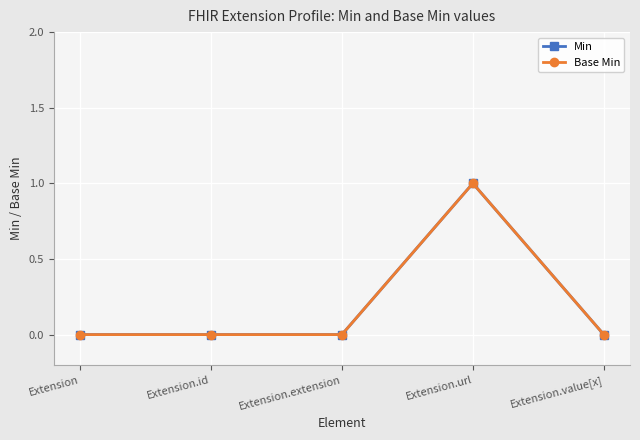

What is the label of the 2nd point from the left?

Extension.id